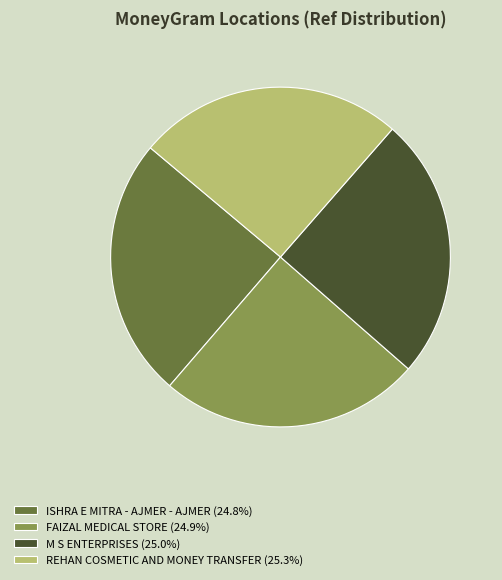

What is the ratio of the value at REHAN COSMETIC AND MONEY TRANSFER (25.3%) to the value at M S ENTERPRISES (25.0%)?

1.0